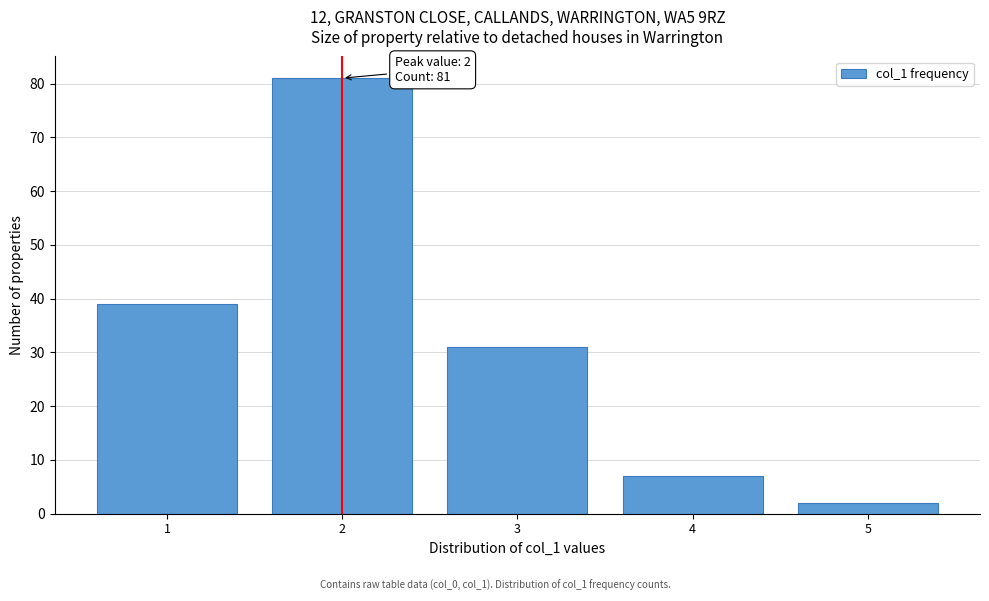

Reading left to right, extract all data points from this chart.

1=39	2=81	3=31	4=7	5=2